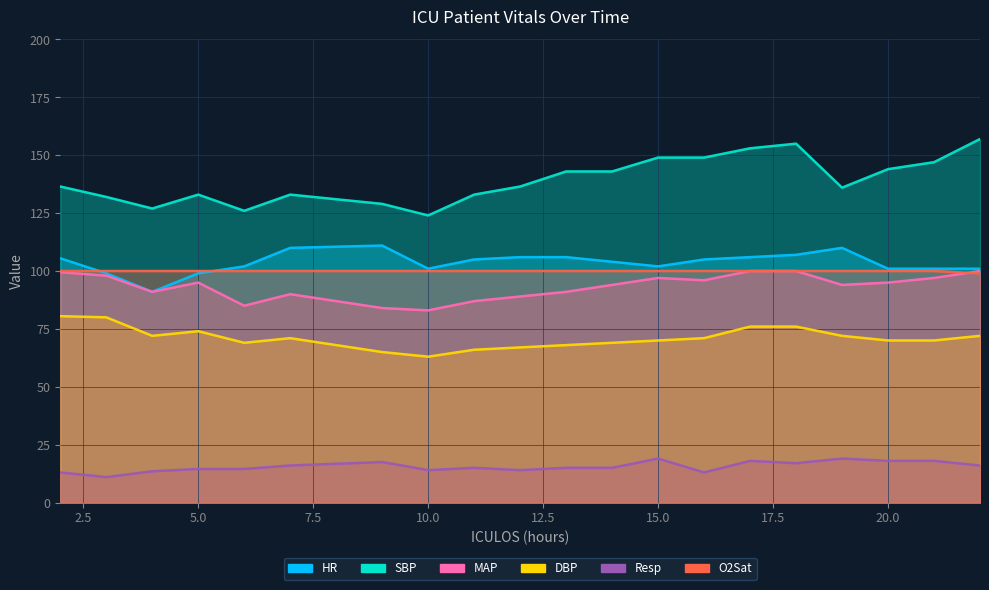

Where does the Resp series first go above 15?

7